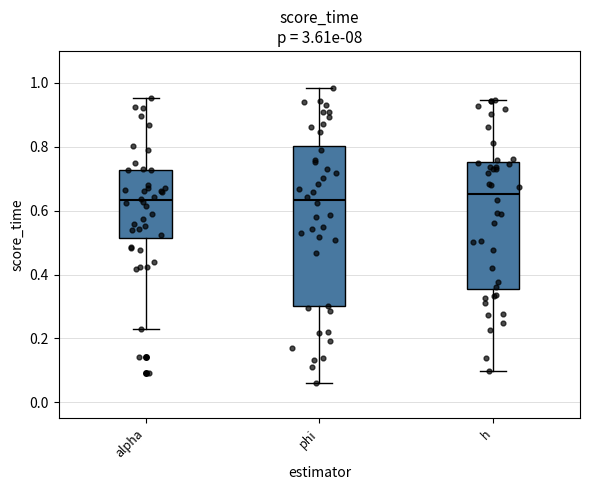

Where does the median line of the box for phi sit on the y-axis? The values are not printed on the chart, so give them approximately, as read against the axis.

0.64